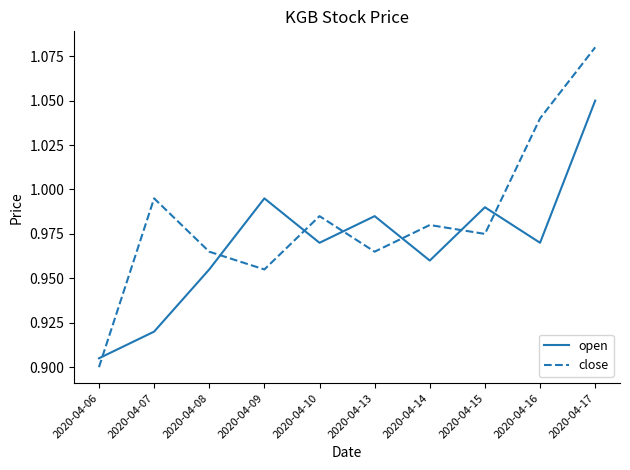

What is the difference between the maximum and minimum values in the close series?

0.2